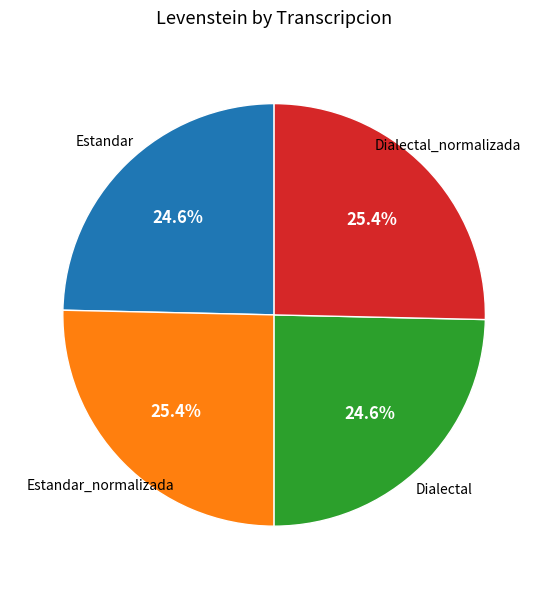

Between Dialectal and Estandar_normalizada, which is larger?

Estandar_normalizada